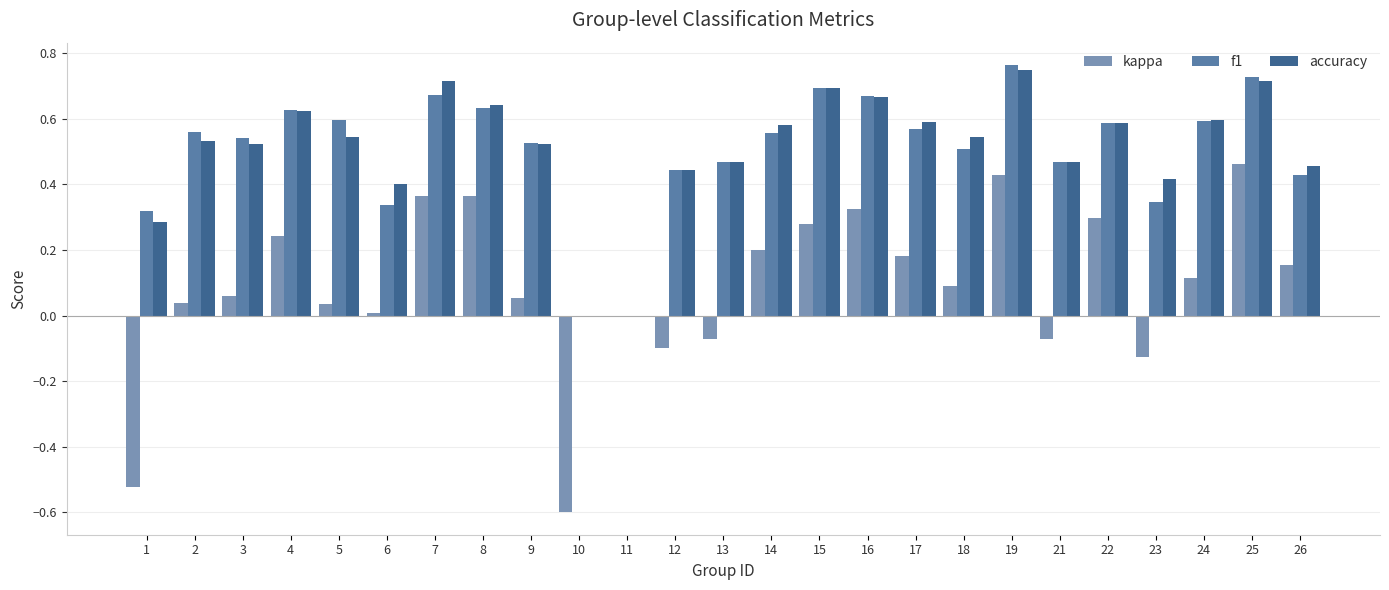

Which series changed the most between 10 and 25?

kappa